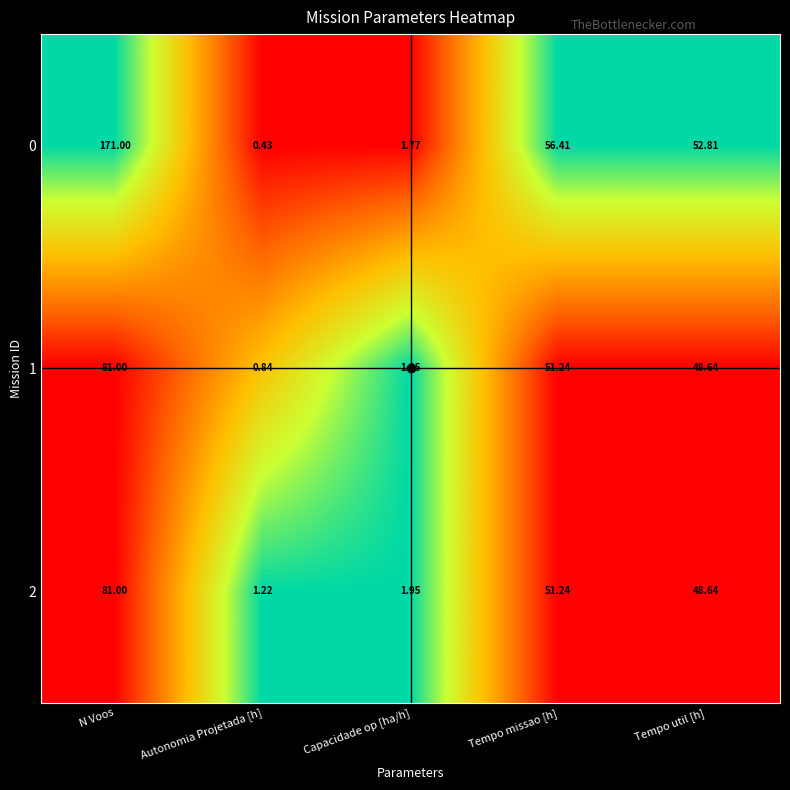

Which category has the lowest value in the 2 series?

Autonomia Projetada [h]